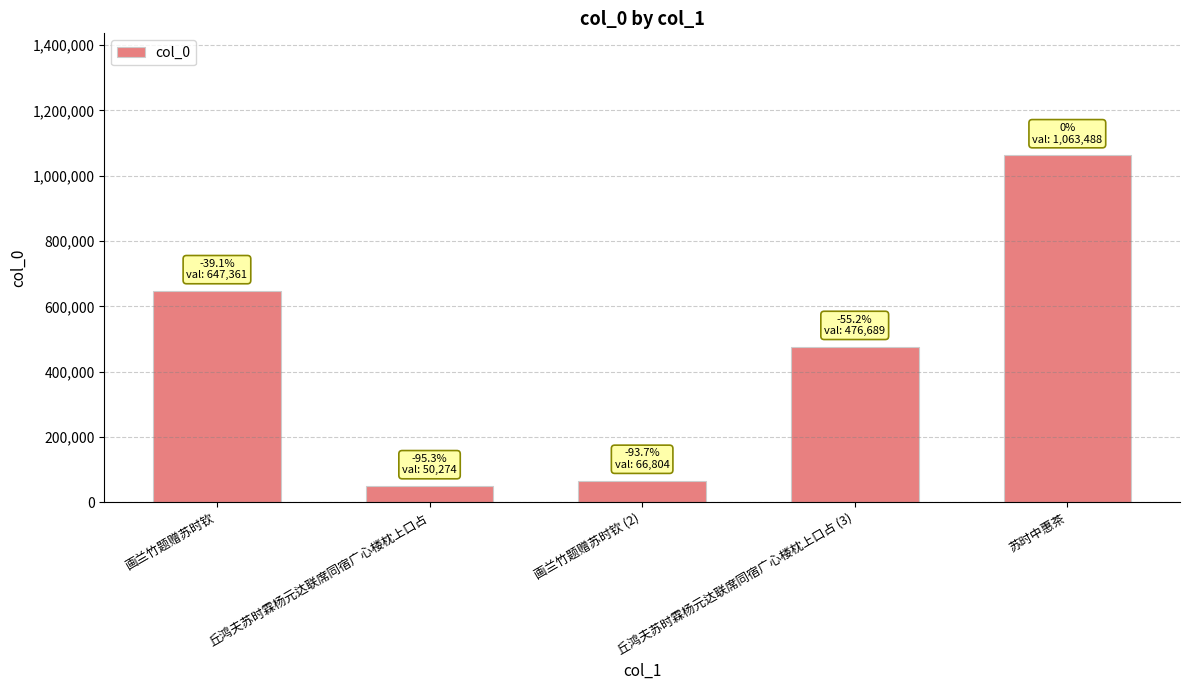

What is the label of the 2nd bar from the left?

丘鸿夫苏时霖杨元达联席同宿广心楼枕上口占